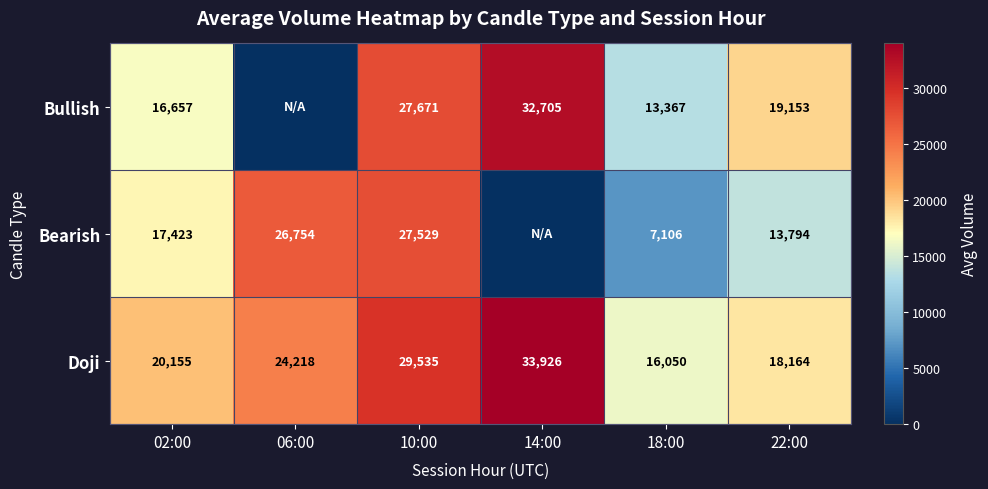

What is the difference between the Bullish values at 10:00 and 22:00?

8518